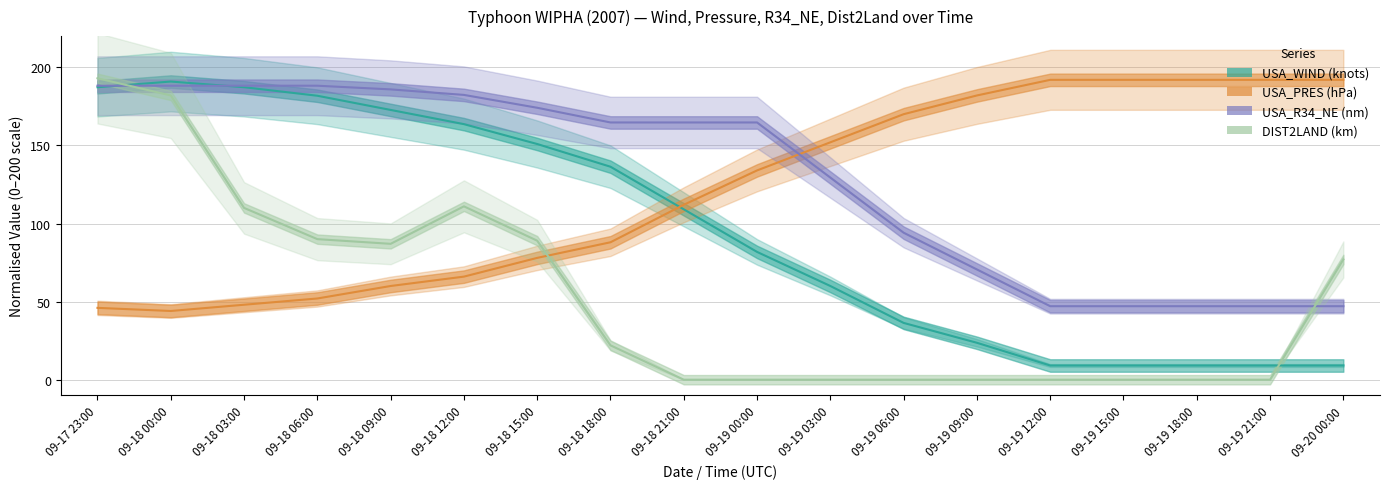

True or false: USA_WIND has more than 0 points higher than both neighbors.

True